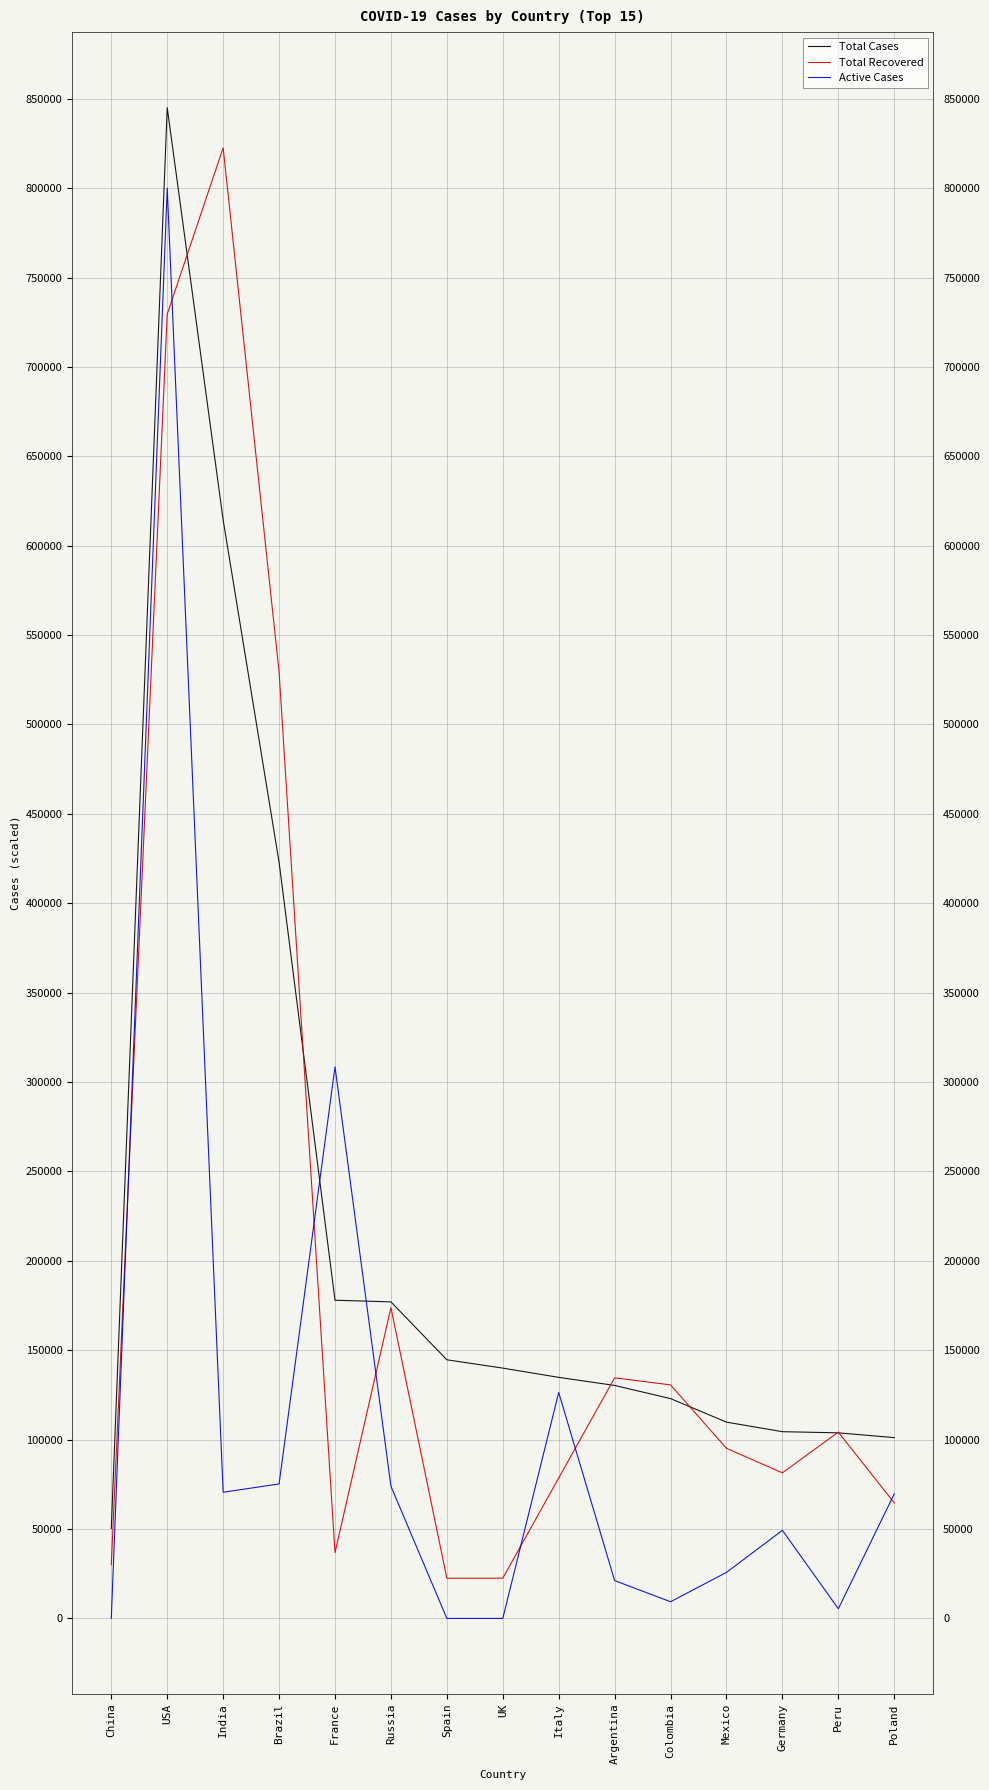

List the series in order of their overall mean, highest first.

Total Cases, Total Recovered, Active Cases